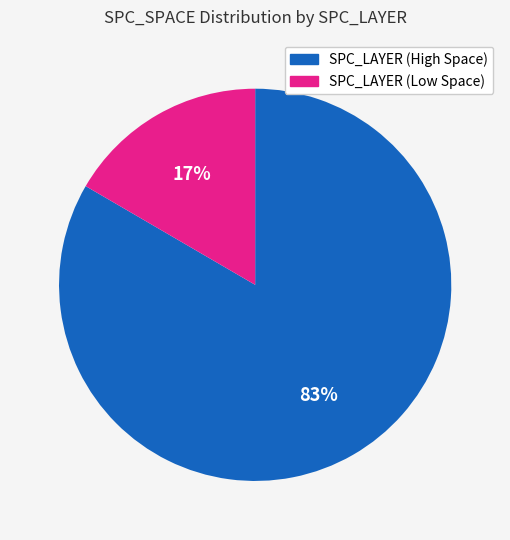

Rank the categories by value from lowest to highest.

SPC_LAYER (Low Space), SPC_LAYER (High Space)